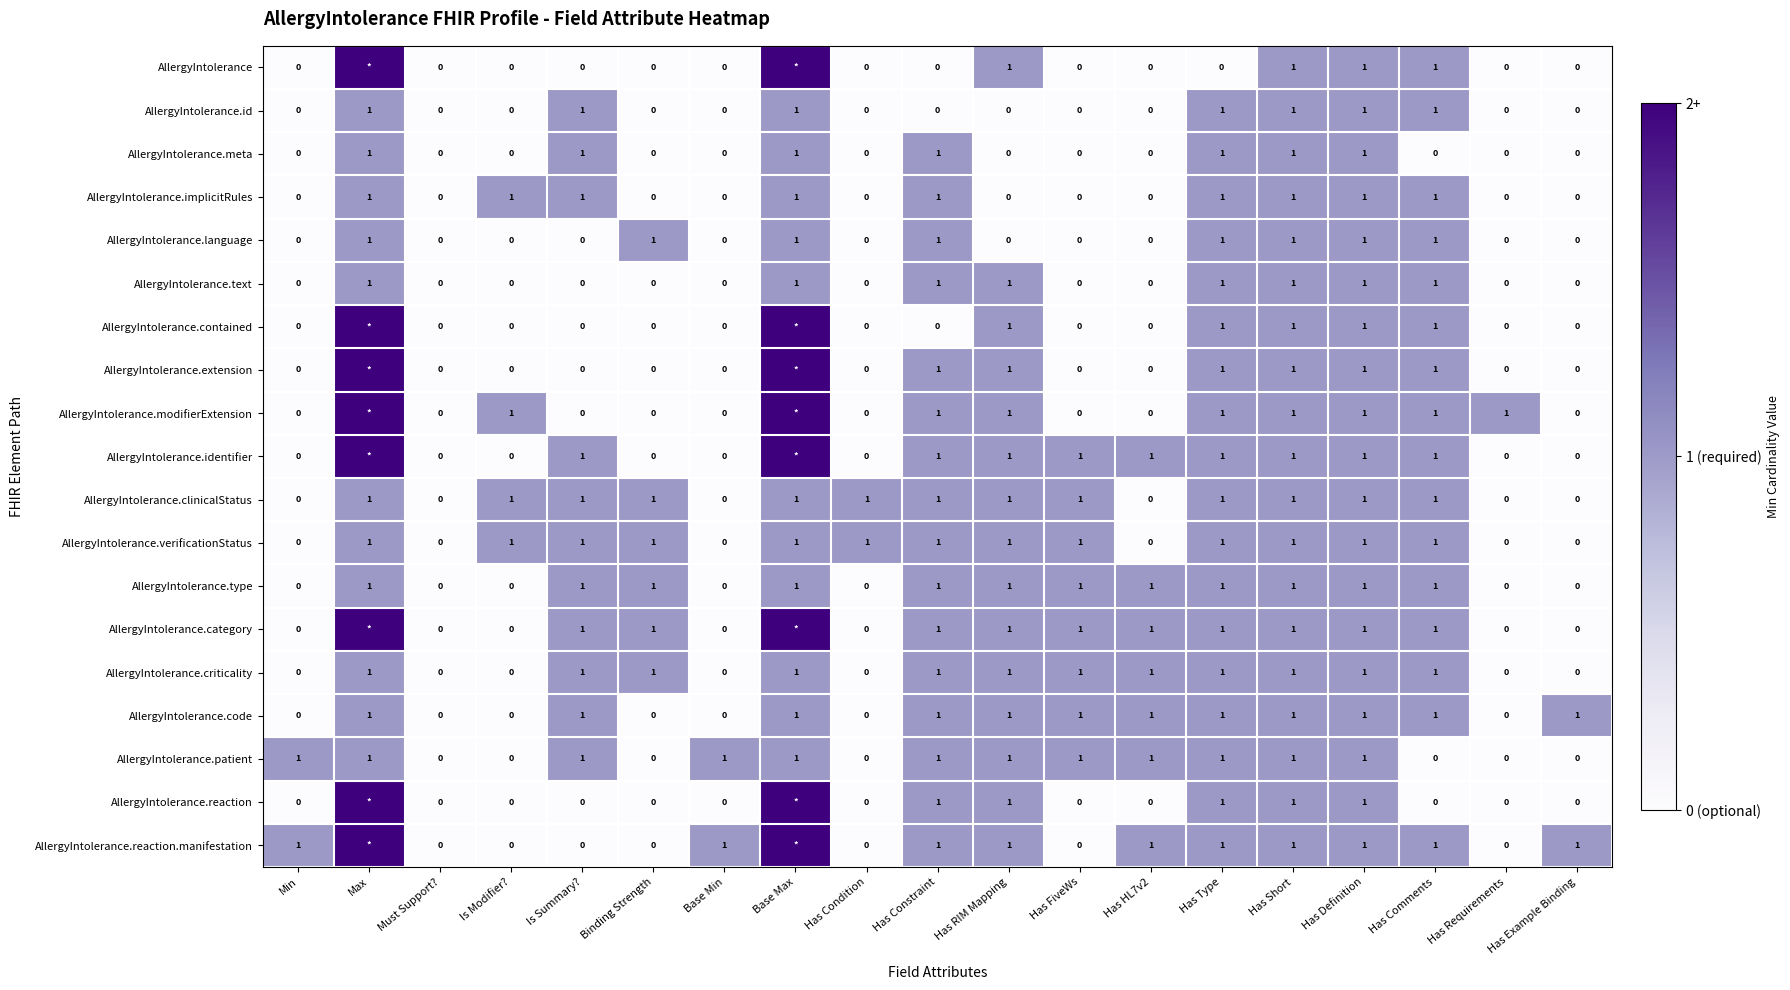

How many values in the AllergyIntolerance.patient series are below 1?

7